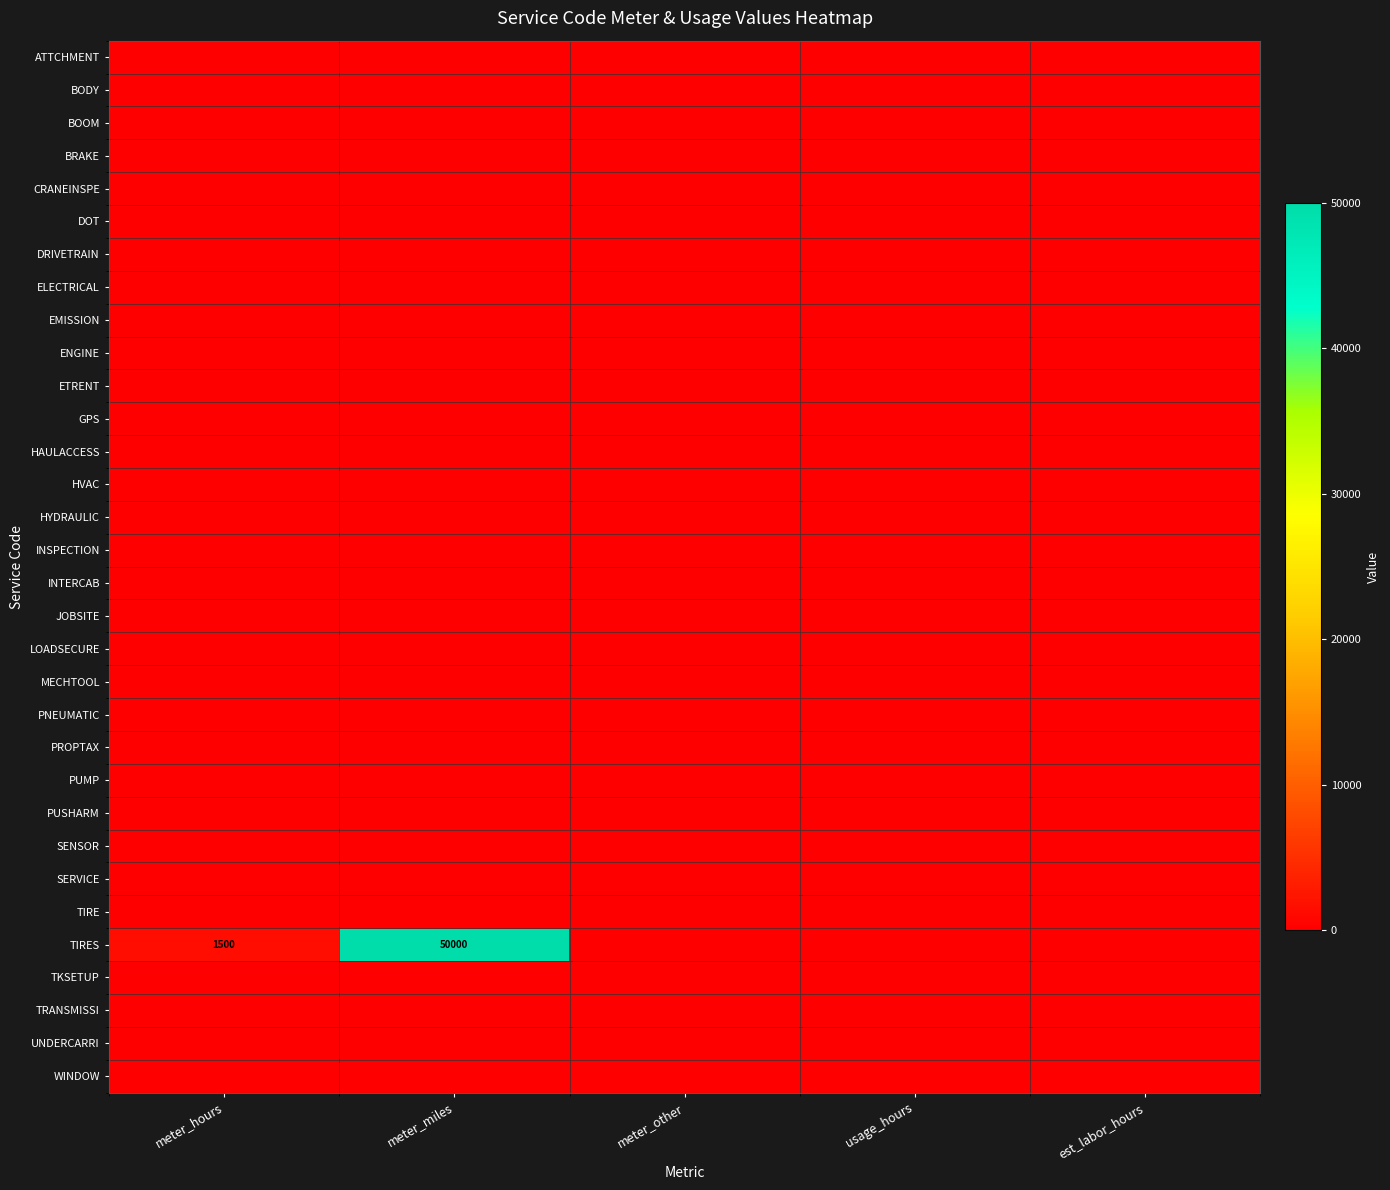

Is the value of DRIVETRAIN at meter_hours greater than the value of TKSETUP at meter_other?

No